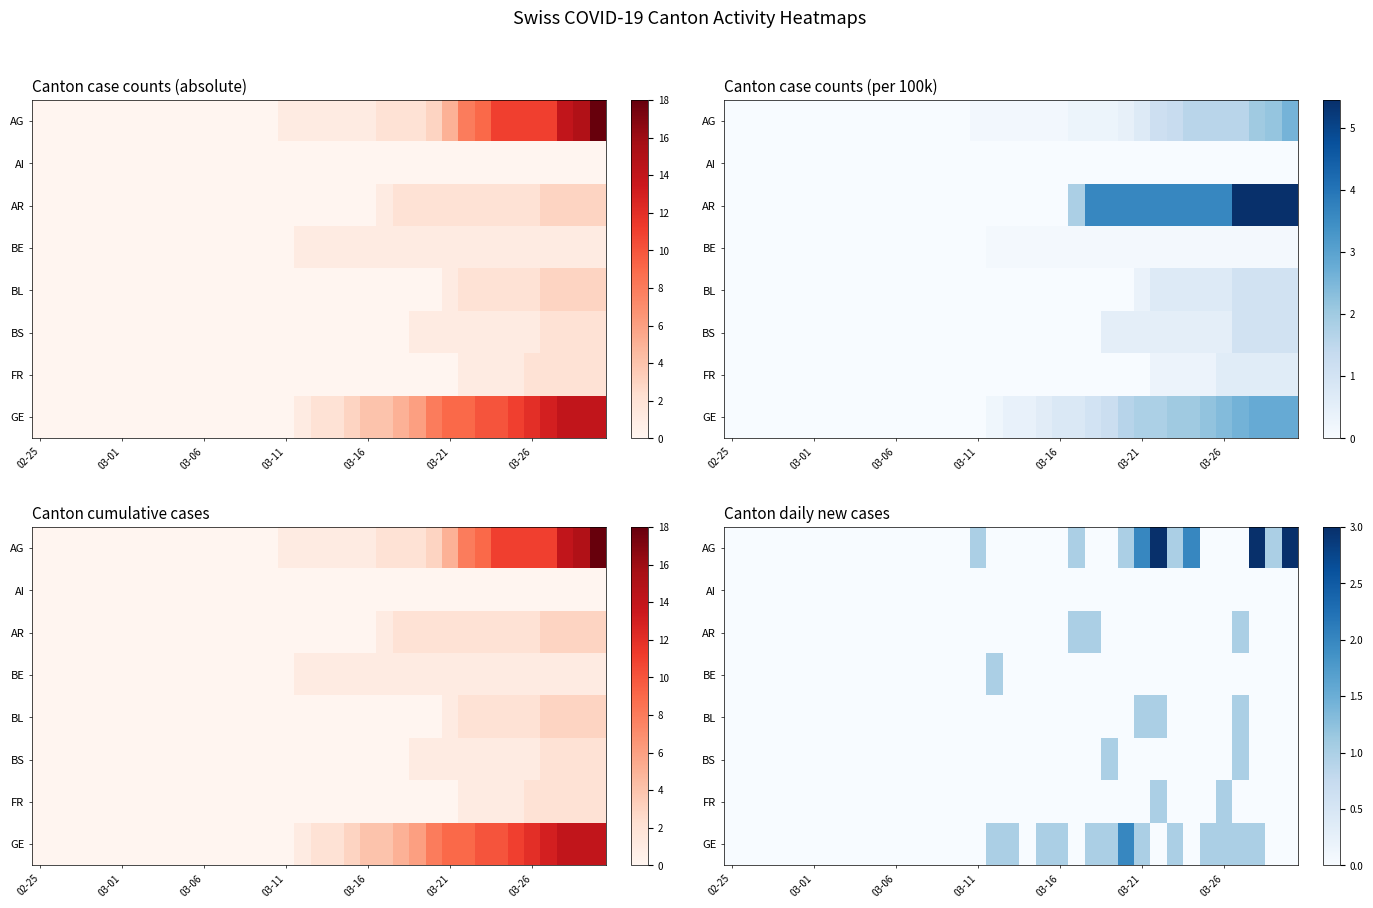

What is the difference between the highest and lowest values at 28?

2